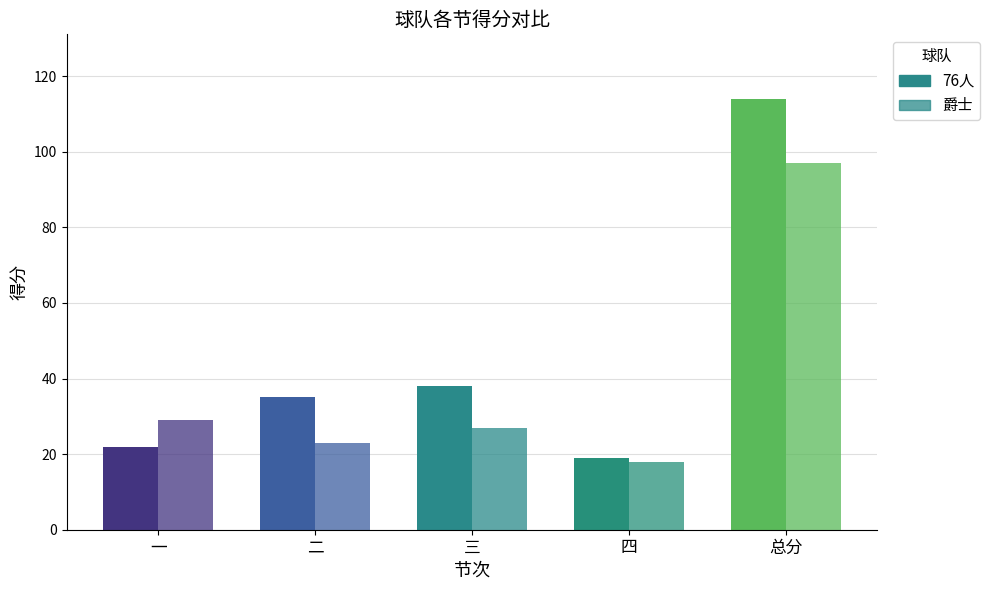

Reading left to right, list all the values displayed in this chart.

76人: 22	35	38	19	114
爵士: 29	23	27	18	97